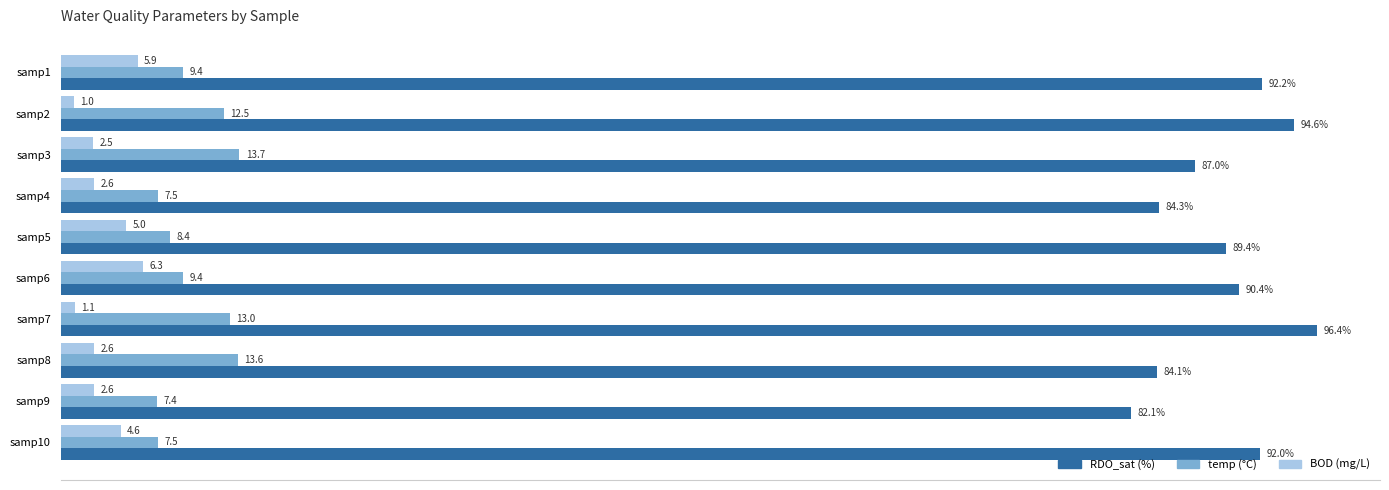

At which category is the sum across all series the highest?

samp7